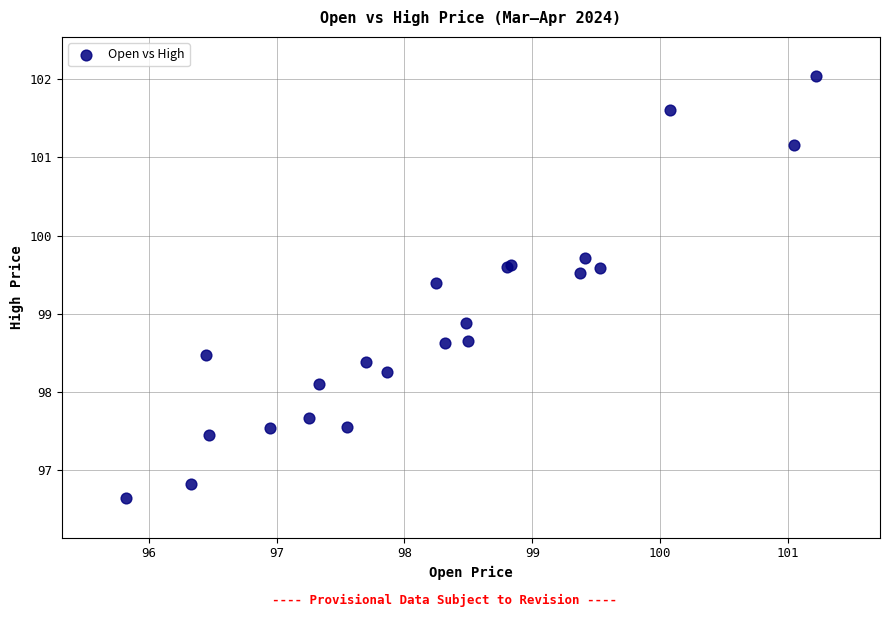

What Y value in the scatter plot is closest to 99?

98.9